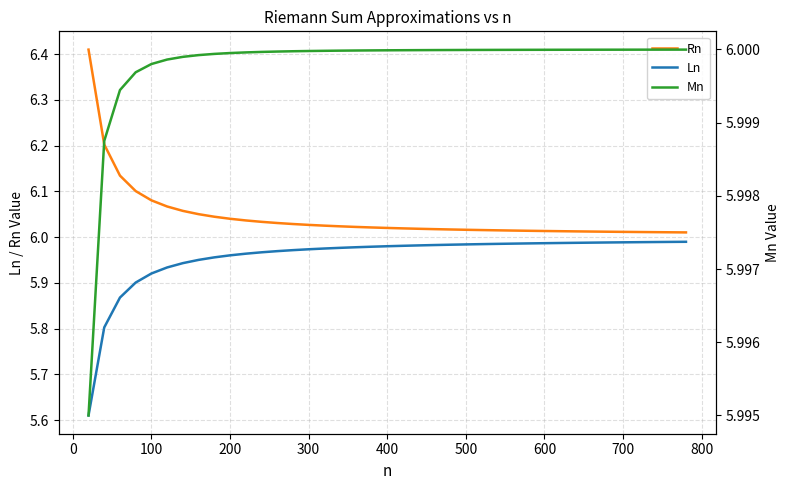

Is it true that Rn equals 9.0 at 300?

False